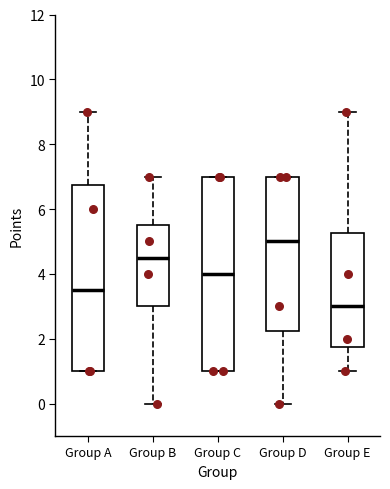

Reading left to right, read every box against the y-axis: the position of its median line, the range the box covers, and the ends of its whiskers. The values are not printed on the chart, so give them approximately, as read against the axis.

Group A: median 3.6, box 1.0 to 6.8, whiskers 1.0 to 9.0
Group B: median 4.6, box 3.0 to 5.6, whiskers 0.0 to 7.0
Group C: median 4.0, box 1.0 to 7.0, whiskers 1.0 to 7.0
Group D: median 5.0, box 2.2 to 7.0, whiskers 0.0 to 7.0
Group E: median 3.0, box 1.8 to 5.2, whiskers 1.0 to 9.0